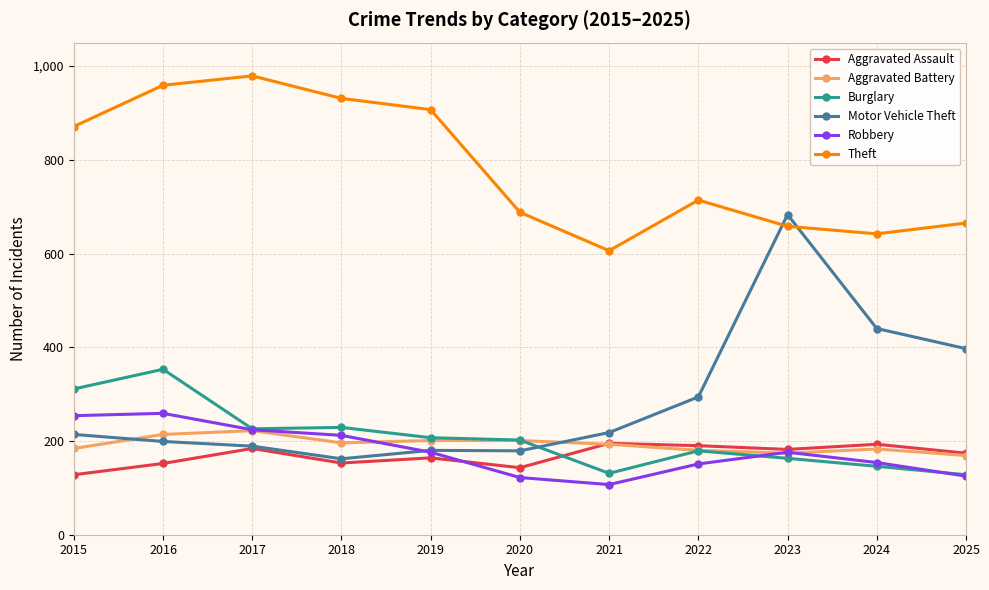

Is the value of Aggravated Battery at 2016 greater than the value of Robbery at 2024?

Yes